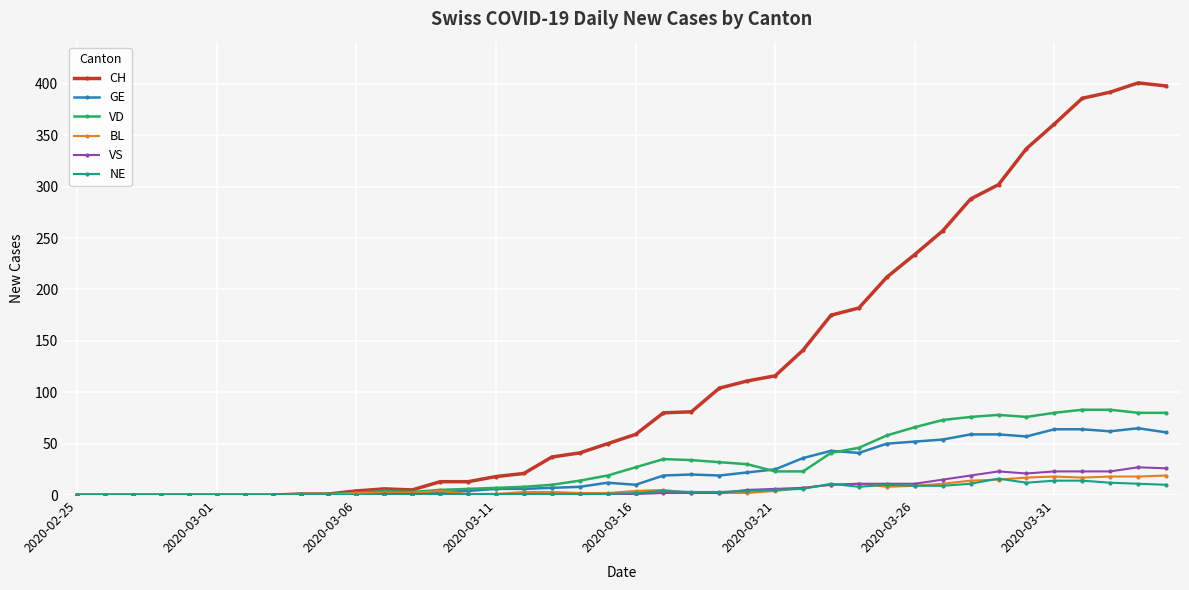

Which series has the largest total across all categories?

CH